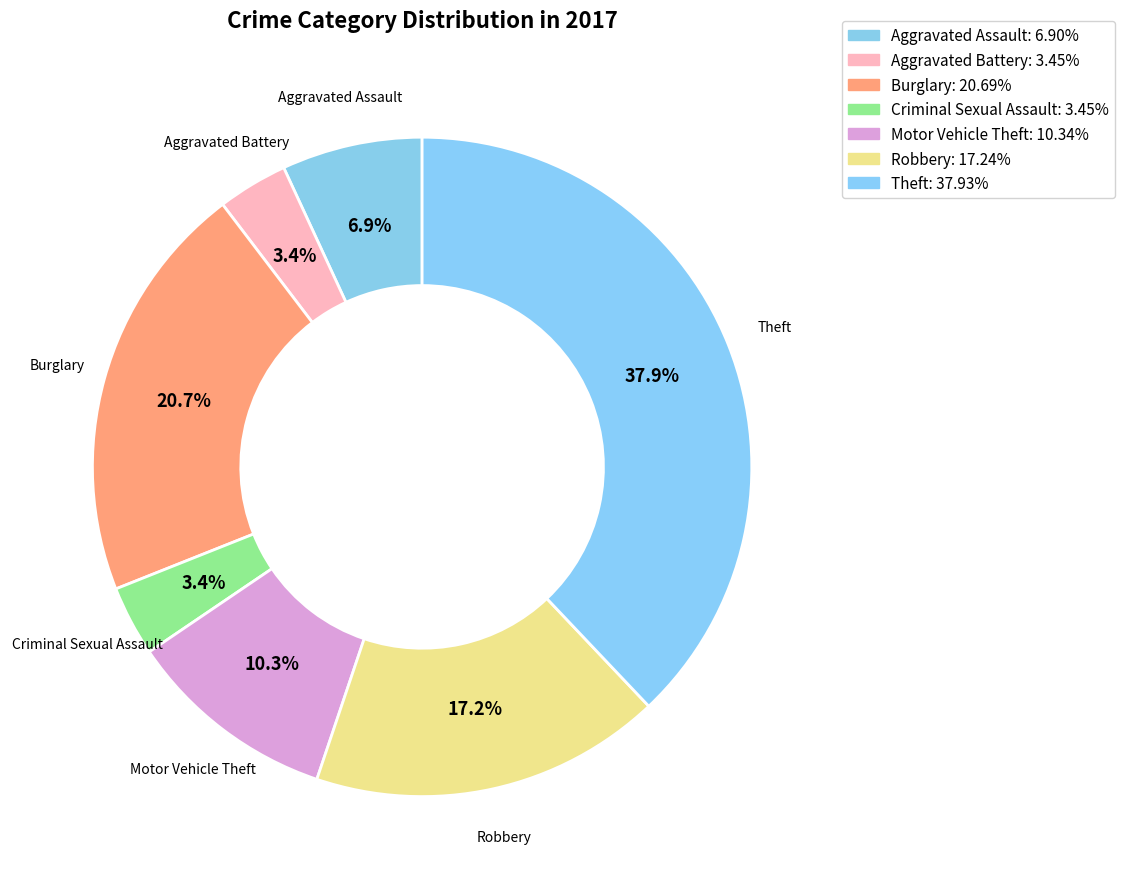

Which slice is the smallest?

Aggravated Battery